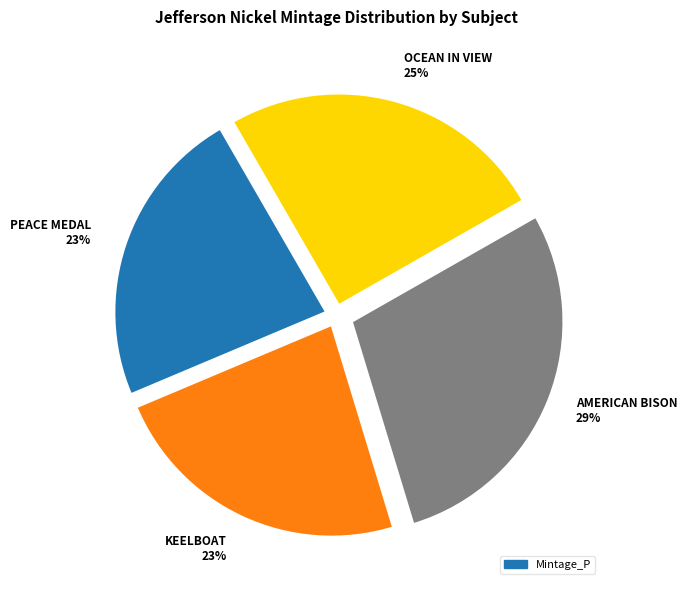

To the nearest percent, what is the average slice percentage?

25%